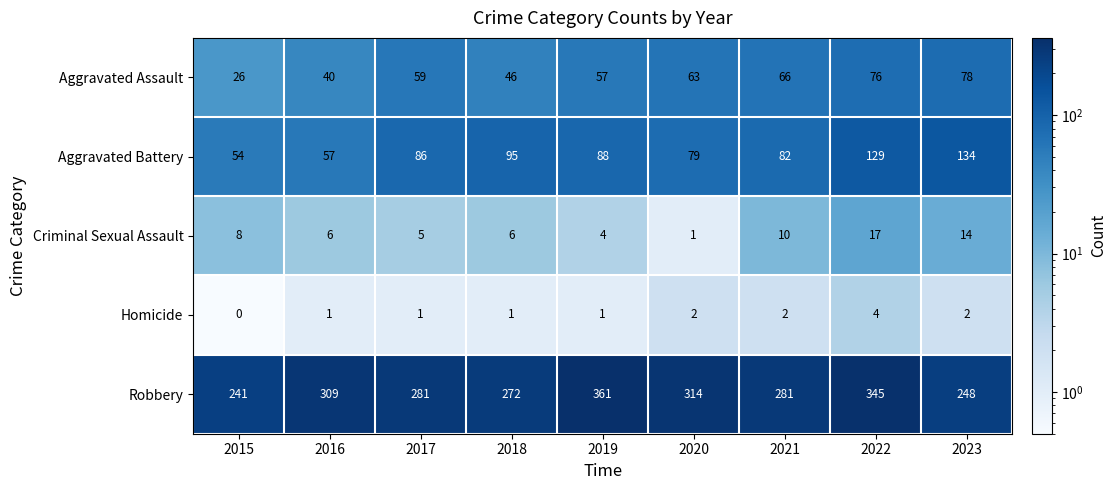

At how many categories does at least one series exceed 284?

4